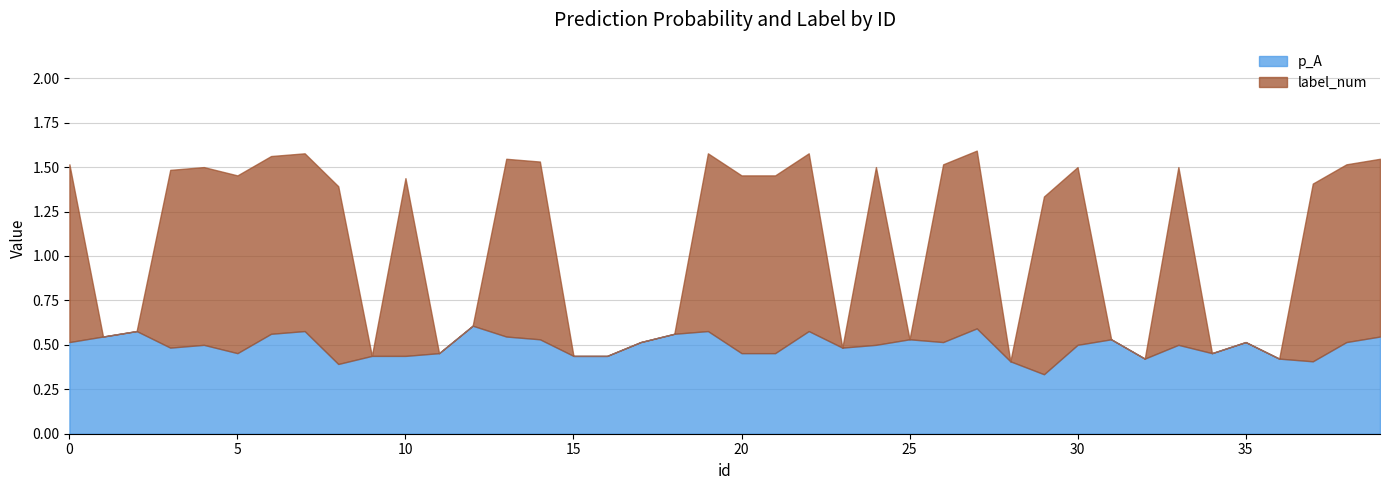

Does the chart display data point markers on the line(s)?

No